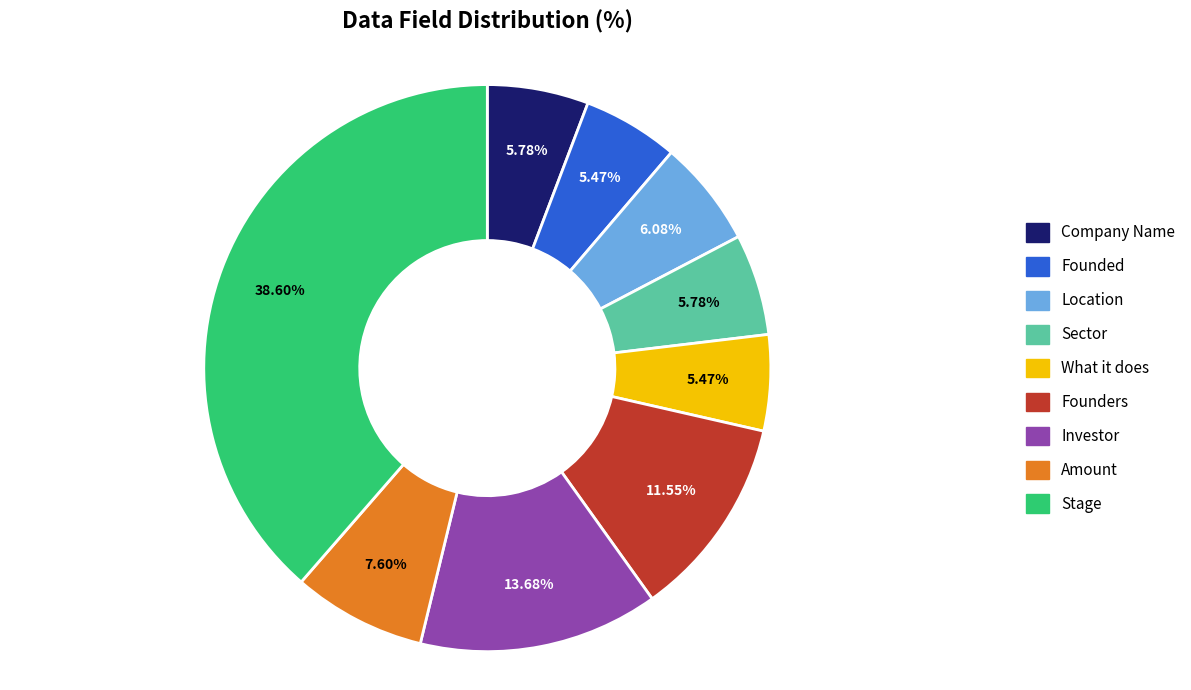

Is there a majority slice in this chart?

No